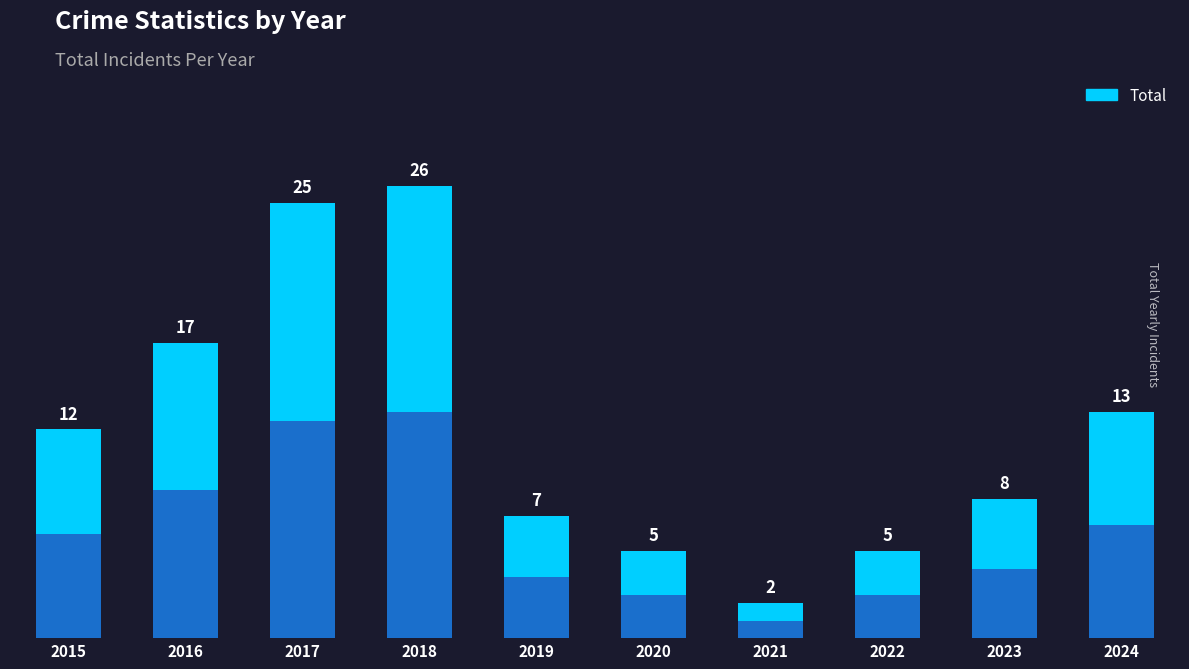

At which label is the value closest to 14?

2024